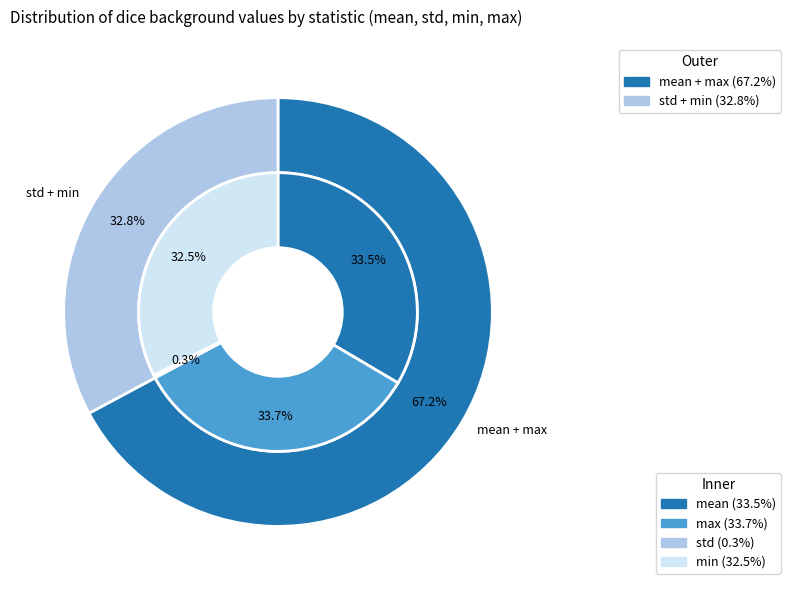

Combined, do min and mean account for over 50%?

Yes